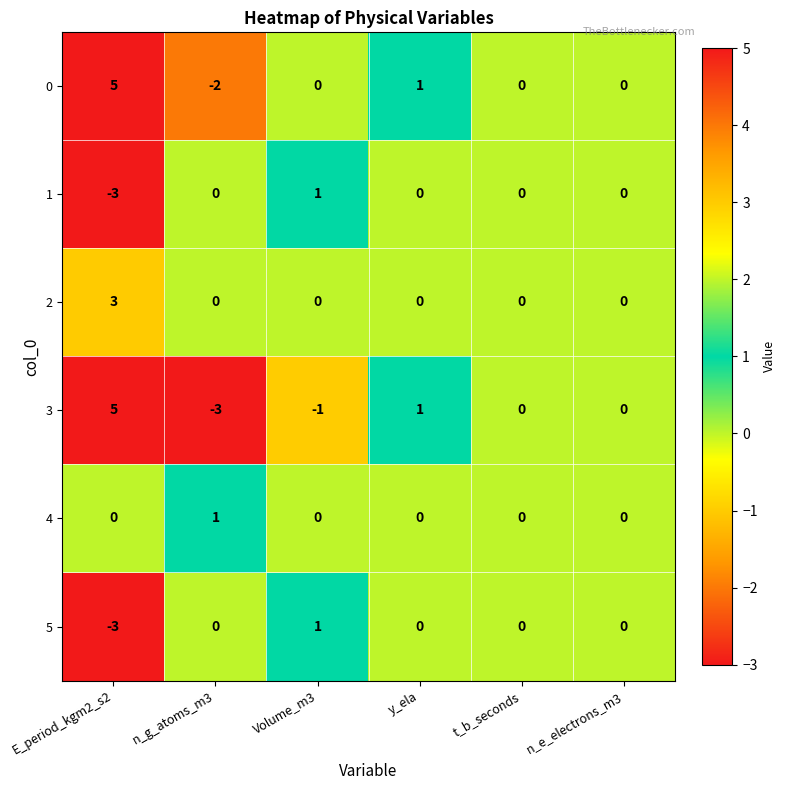

What is the total value across all series at n_g_atoms_m3?

-4